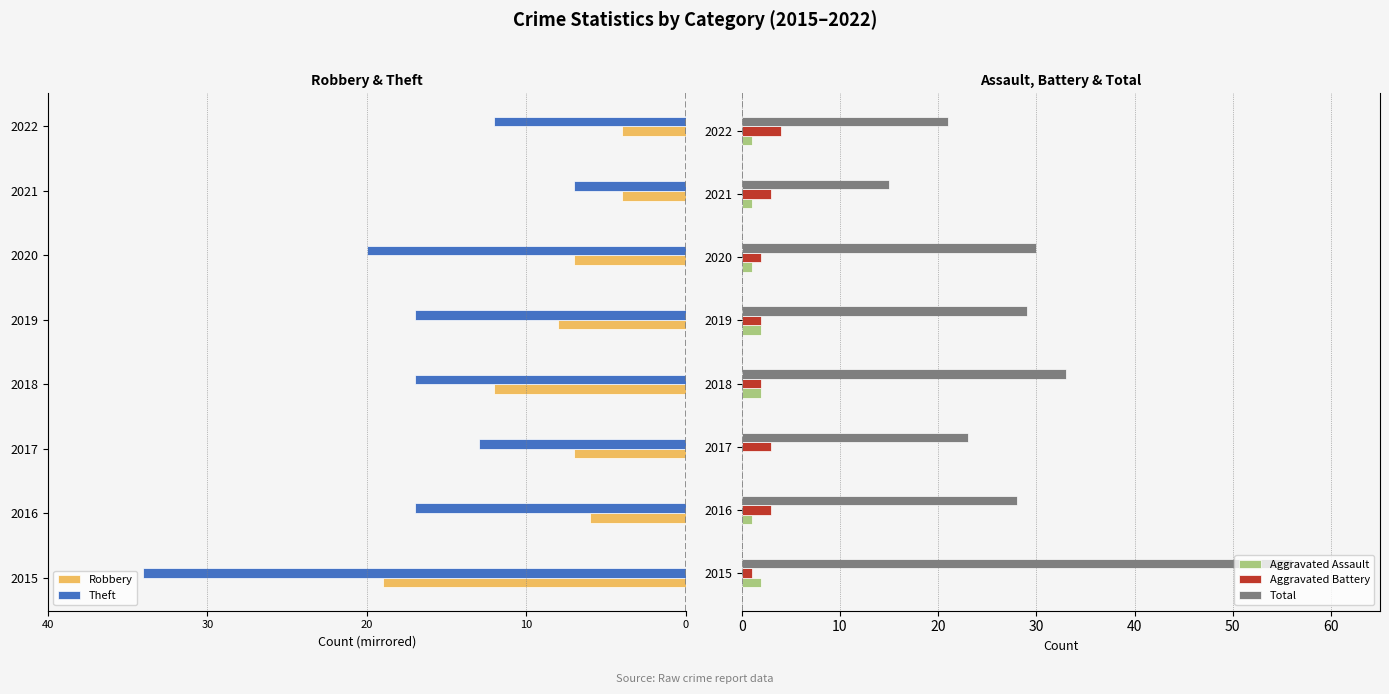

Is it true that Aggravated Battery equals 6 at 2022?

False